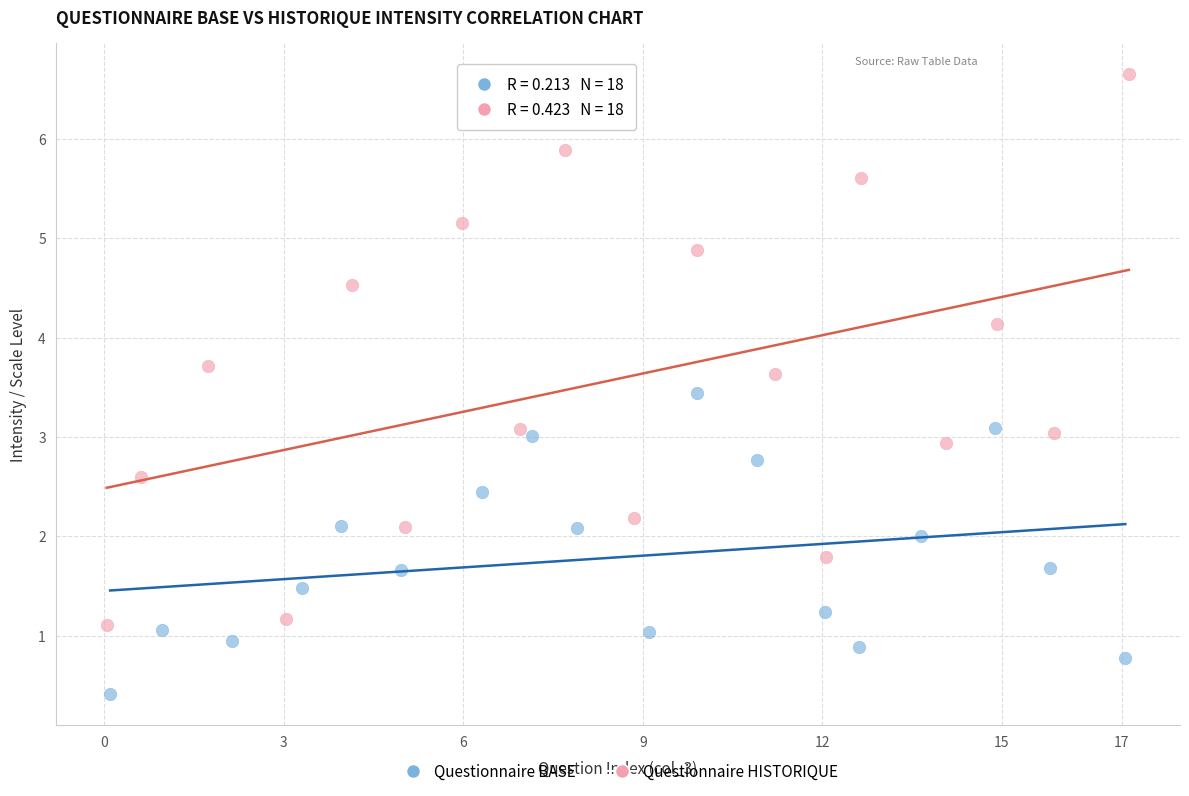

Which series contains the highest Y value?

Questionnaire HISTORIQUE